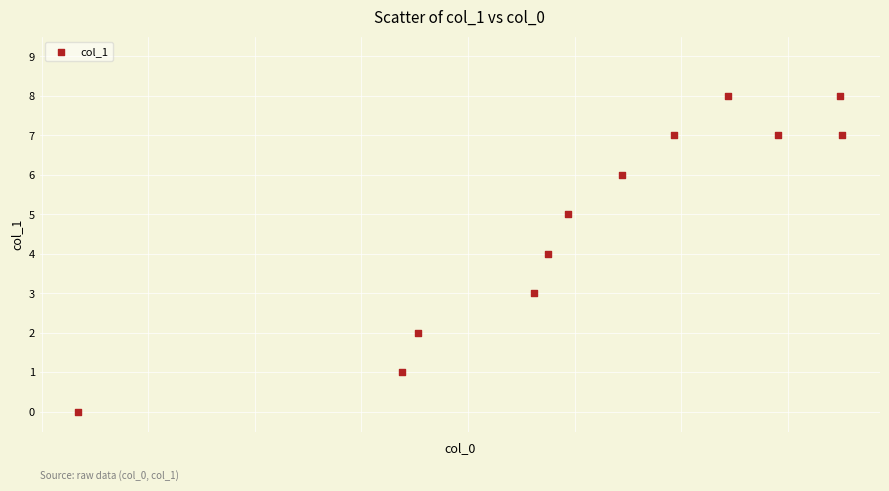

What is the average X value?

1626215681